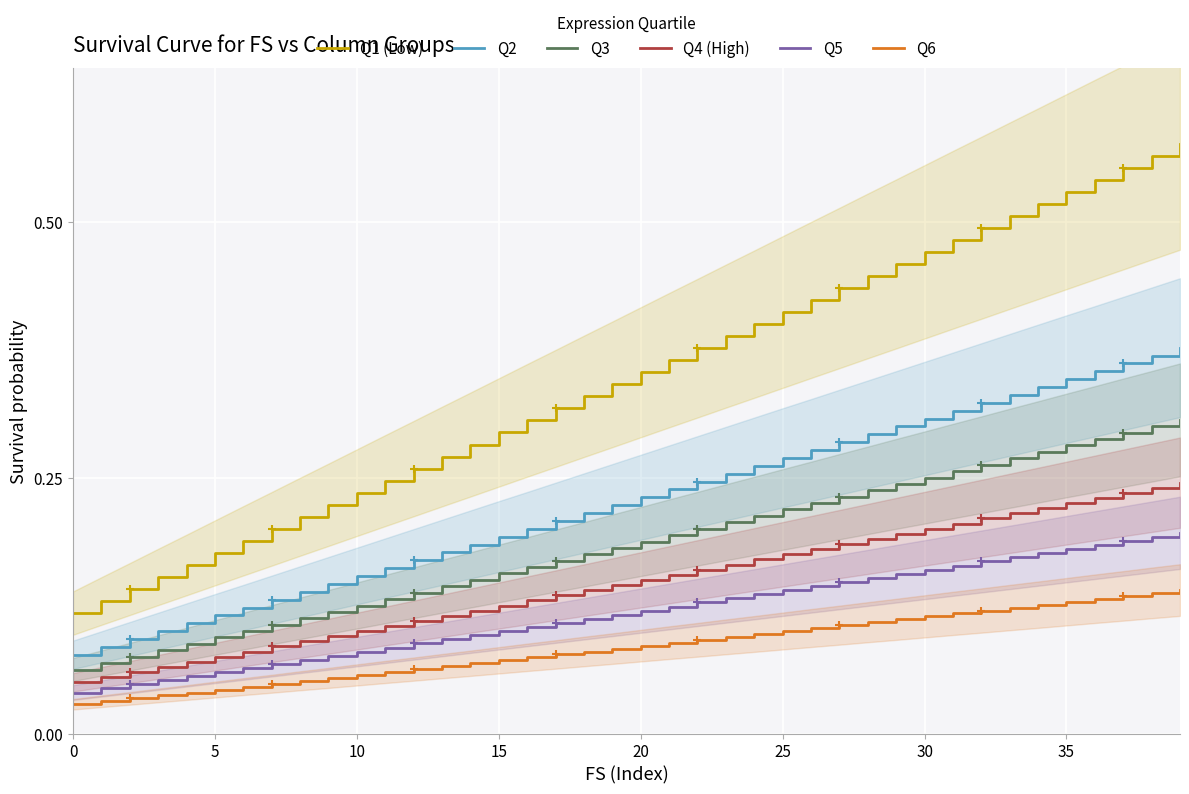

How many Q6 values are between 0 and 1?

40